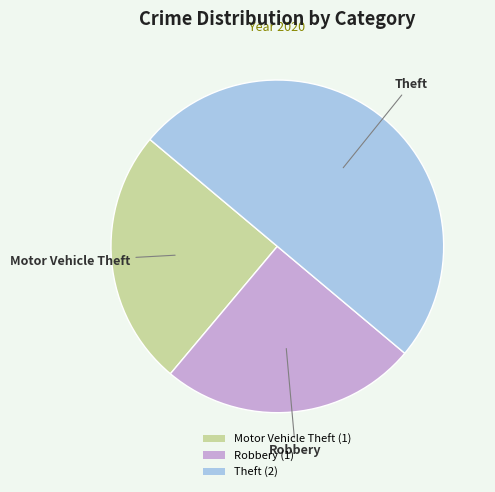

Is the sum of Robbery and Theft greater than half?

Yes